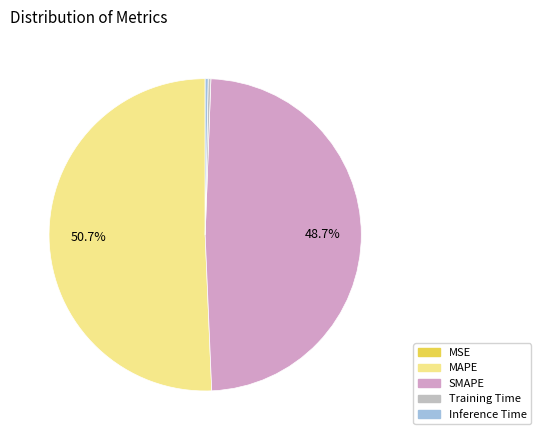

Combined, do SMAPE and MAPE account for over 50%?

Yes